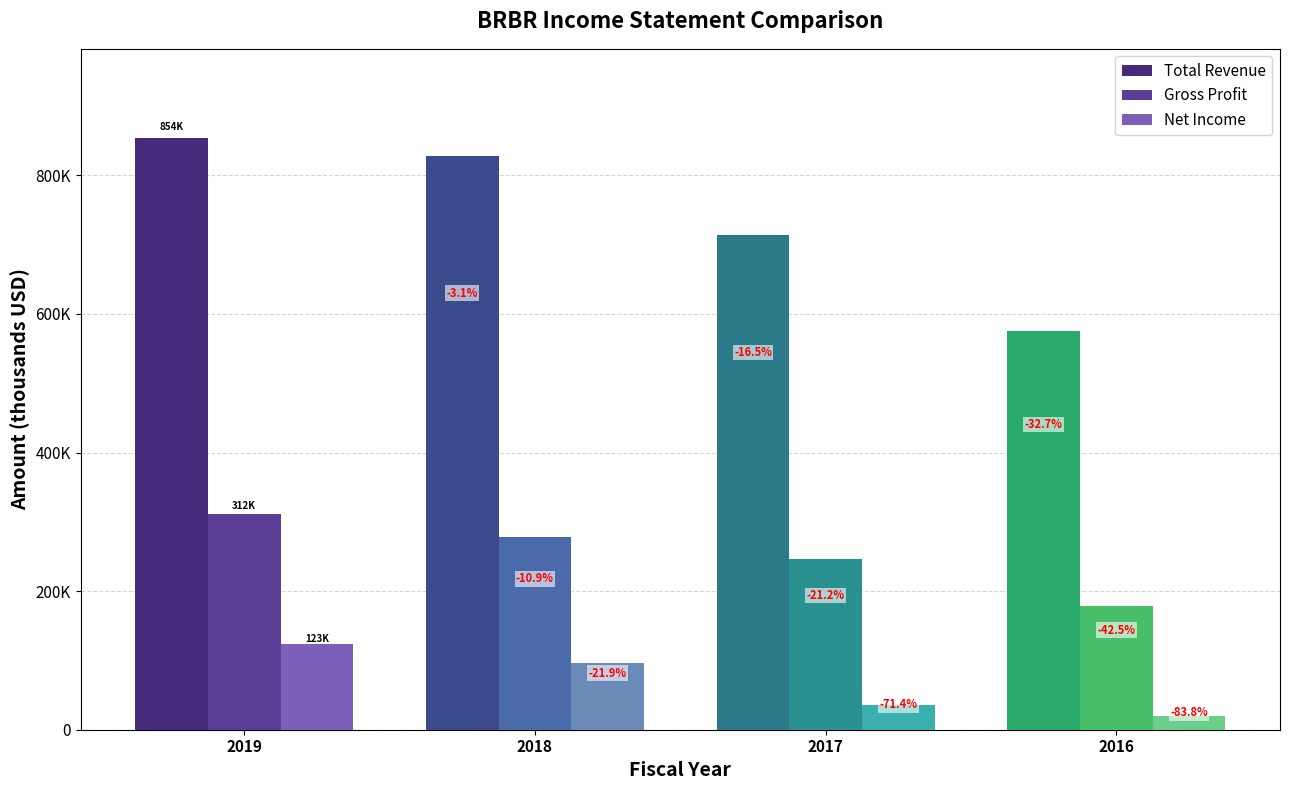

Are the bars horizontal?

No